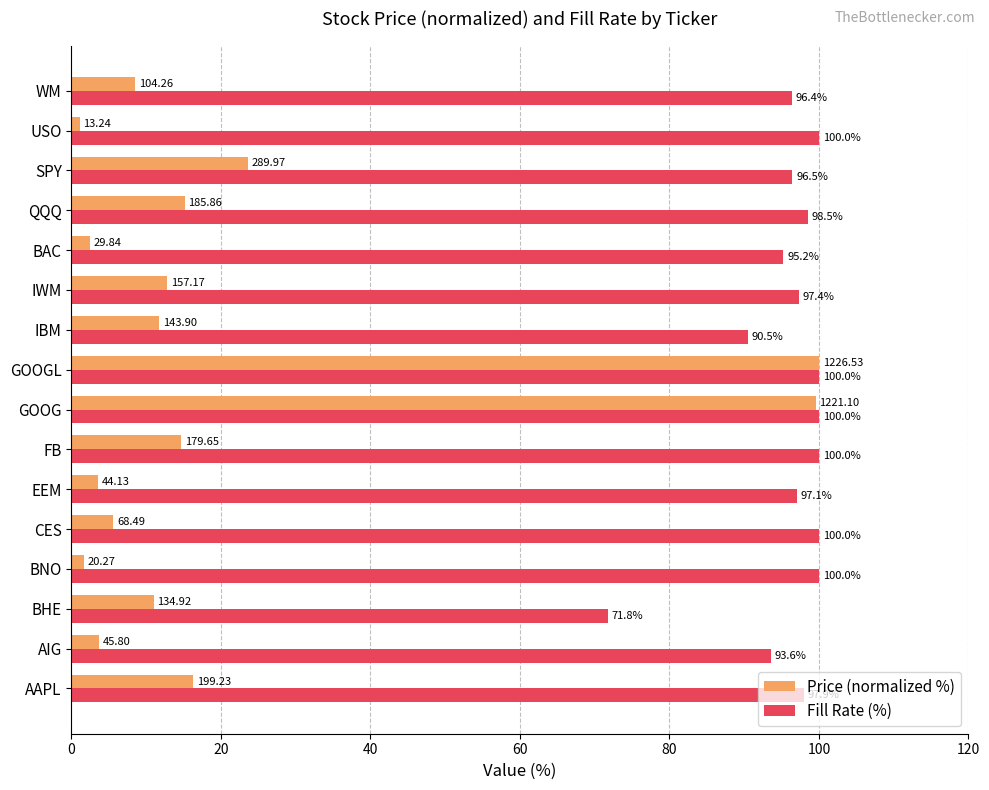

Which series has the widest spread of values?

Price (normalized %)